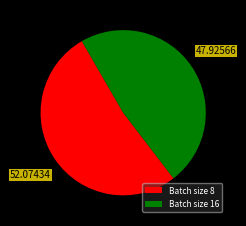

Which category has the smallest portion of the pie?

Batch size 16